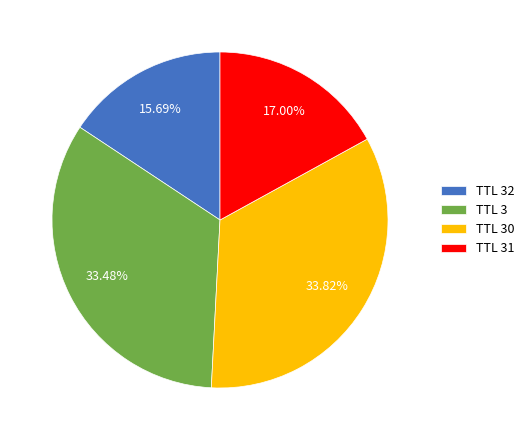

Combined, do TTL 3 and TTL 30 account for over 50%?

Yes